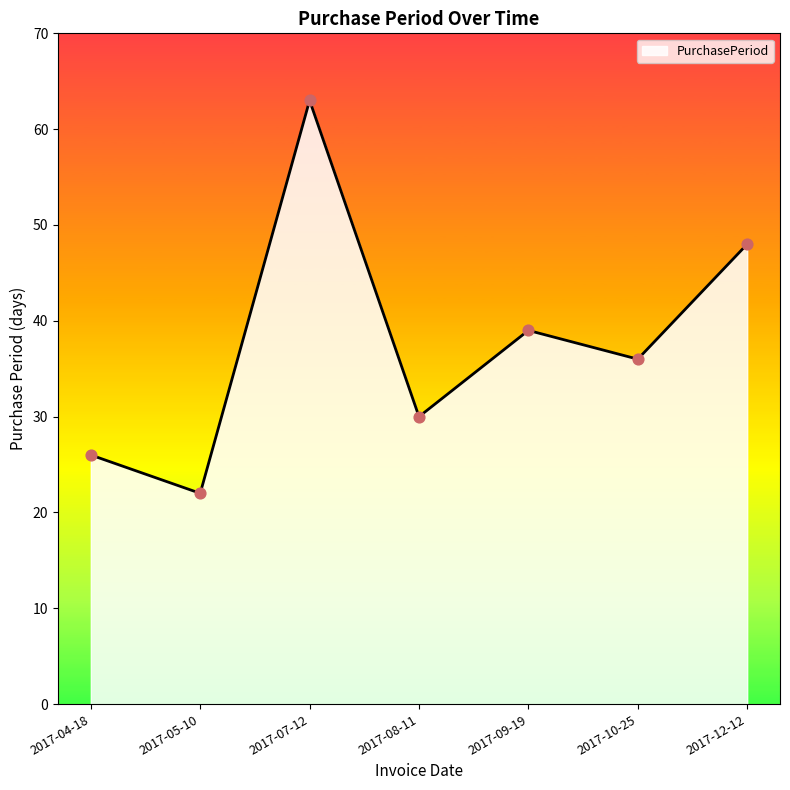

Between 2017-12-12 and 2017-05-10, which is larger?

2017-12-12